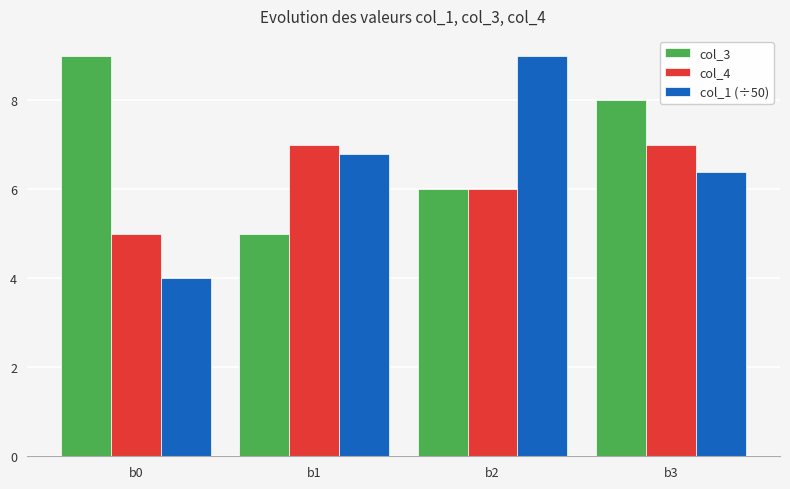

Rank the series at b0 from highest to lowest value.

col_3, col_4, col_1 (÷50)